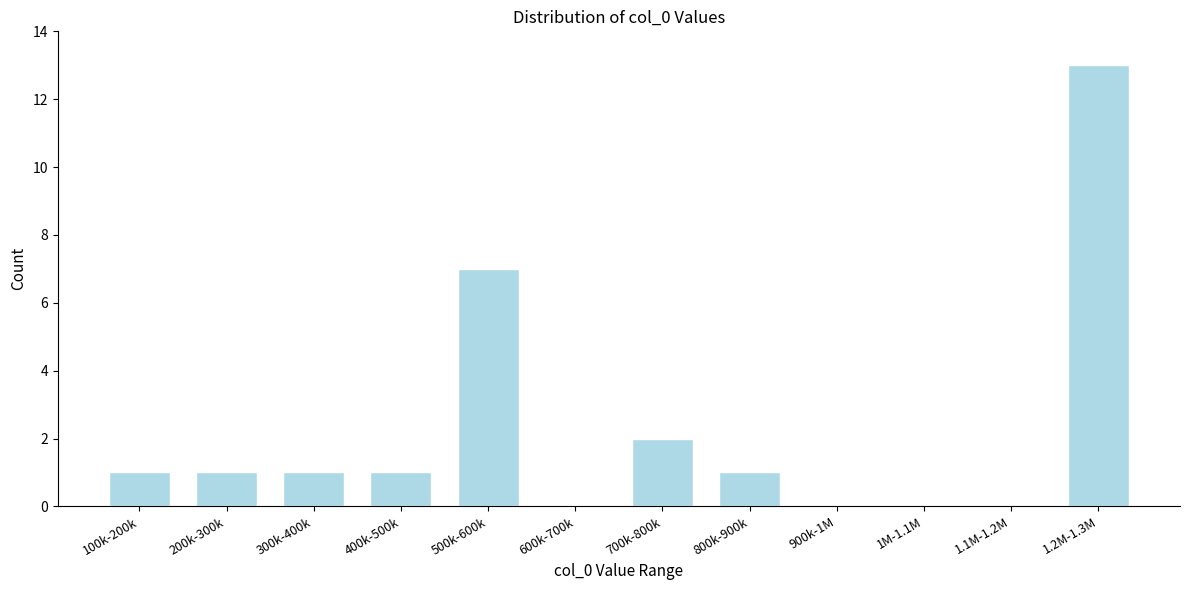

Reading left to right, extract all data points from this chart.

100k-200k=1	200k-300k=1	300k-400k=1	400k-500k=1	500k-600k=7	600k-700k=0	700k-800k=2	800k-900k=1	900k-1M=0	1M-1.1M=0	1.1M-1.2M=0	1.2M-1.3M=13